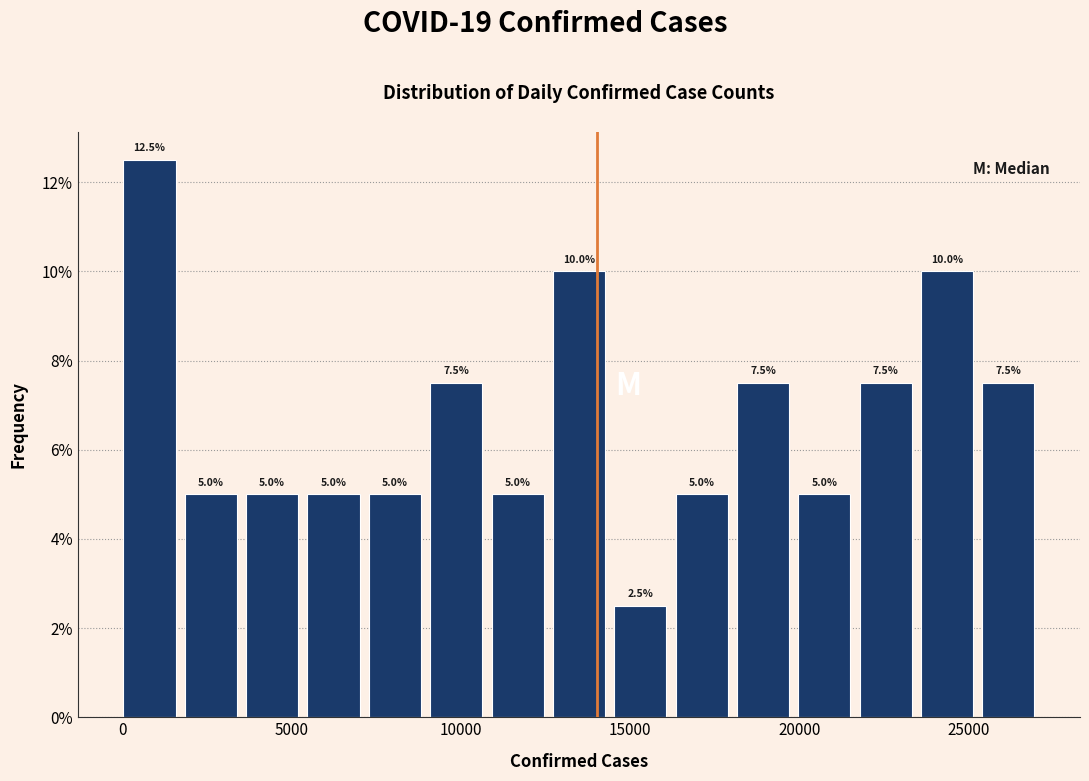

Around what value on the x-axis is the tallest bar? Give the approximate position of its centre, as read against the axis.

1000